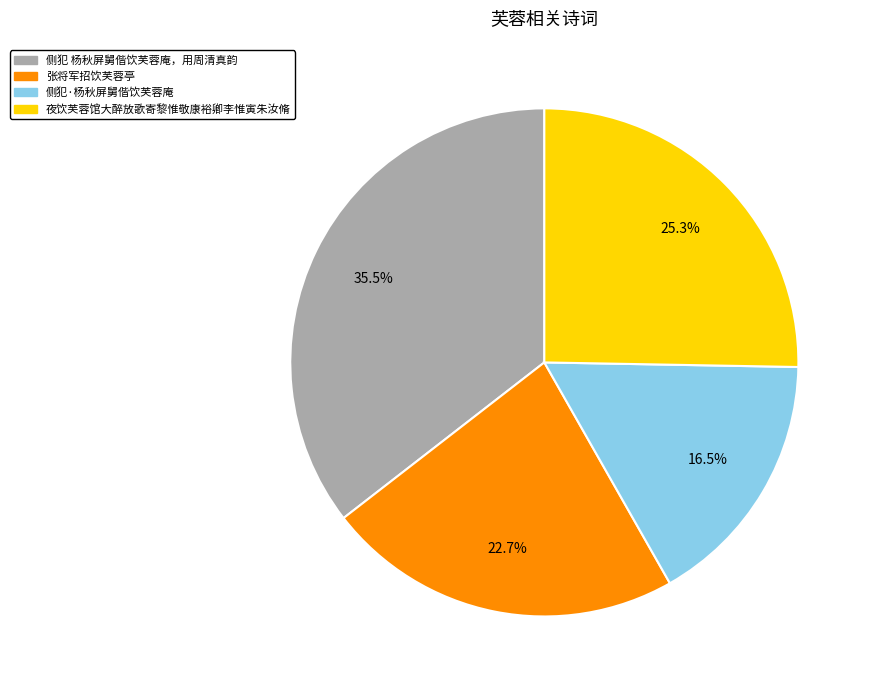

Approximately how many times larger is the value at 侧犯·杨秋屏舅偕饮芙蓉庵 compared to 侧犯 杨秋屏舅偕饮芙蓉庵，用周清真韵?

0.5